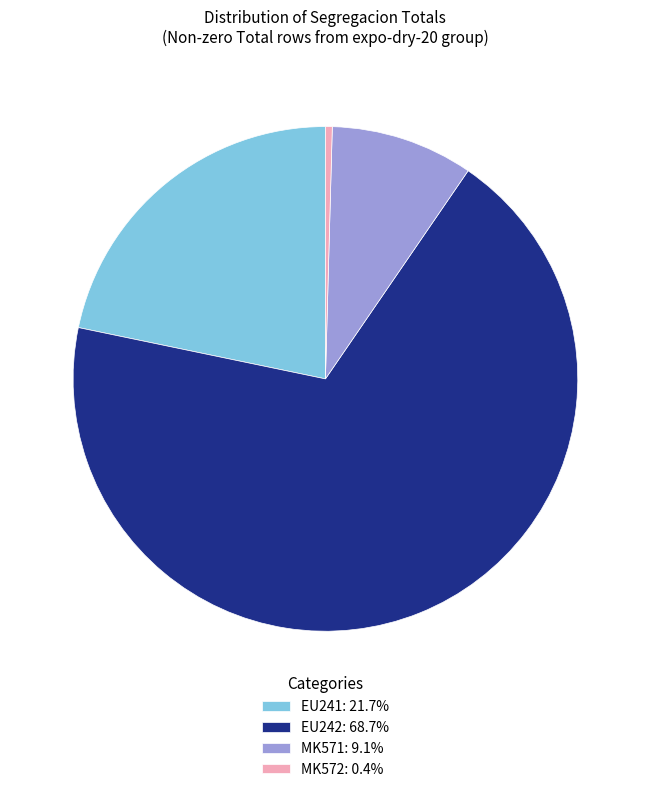

Combined, do MK571: 9.1% and EU241: 21.7% account for over 50%?

No